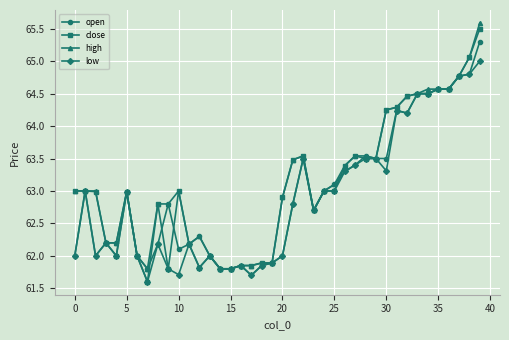

At how many categories does at least one series exceed 64?

10